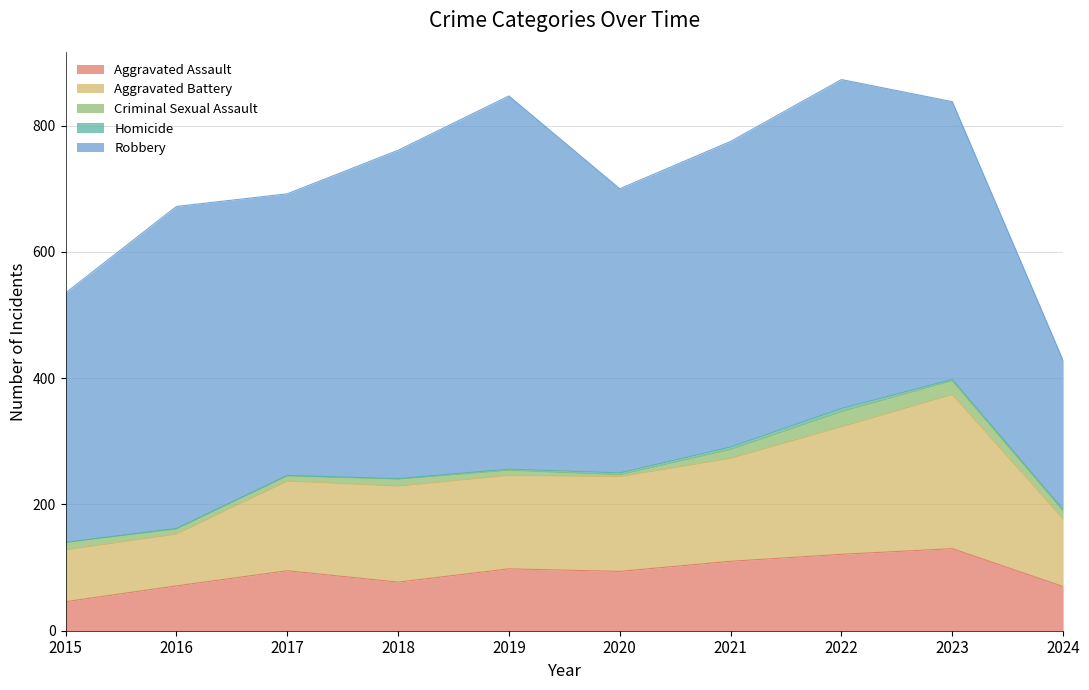

What is the spread (max minus min) of values at 2017?

445